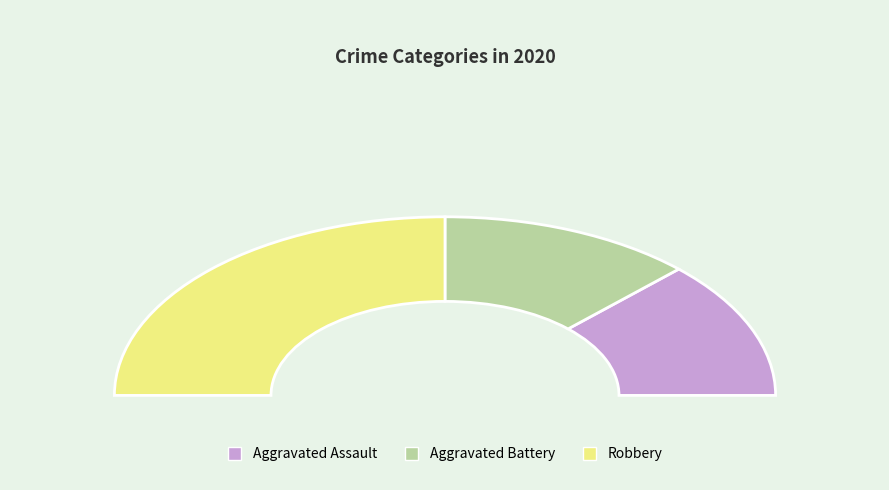

Approximately how many times larger is the value at Aggravated Battery compared to Robbery?

0.5